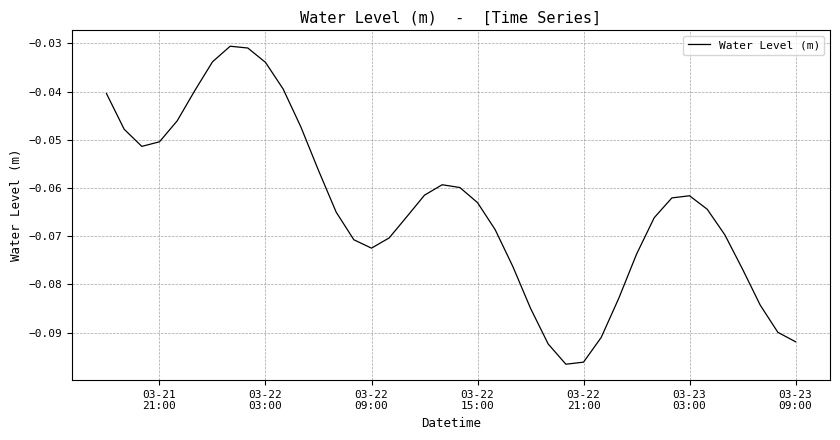

What is the sum of all values?

-2.6